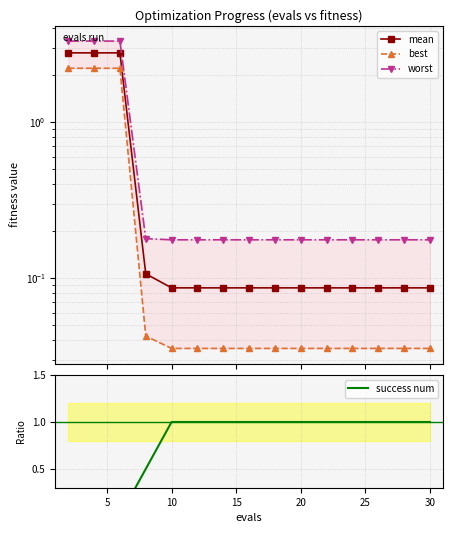

How many lines are shown in the chart?

4